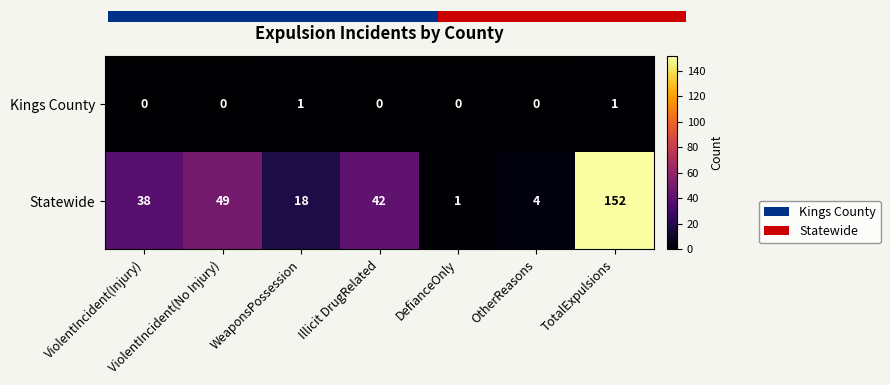

How many categories are shown in the chart?

7